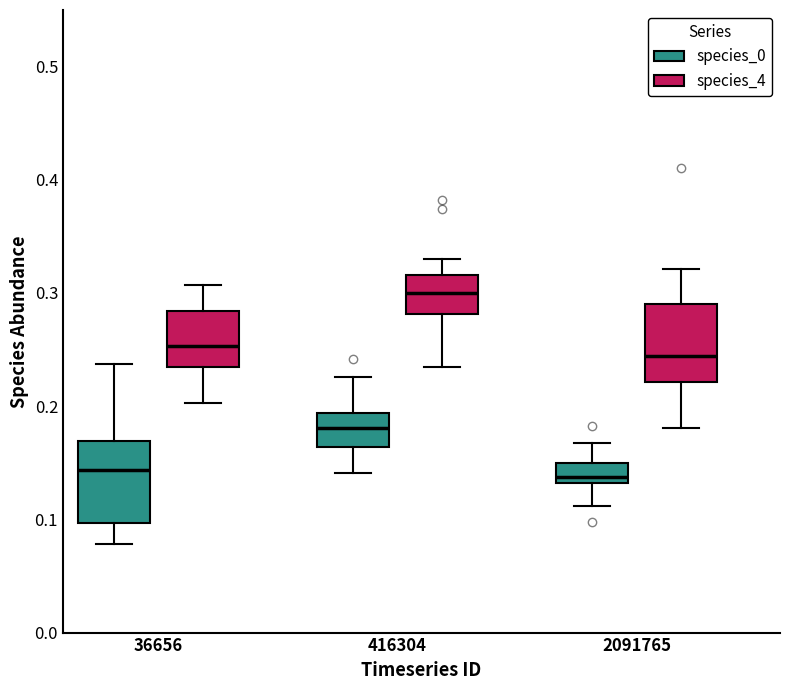

Where is the upper edge of the box for 36656 (species_4) on the y-axis? The values are not printed on the chart, so give them approximately, as read against the axis.

0.28